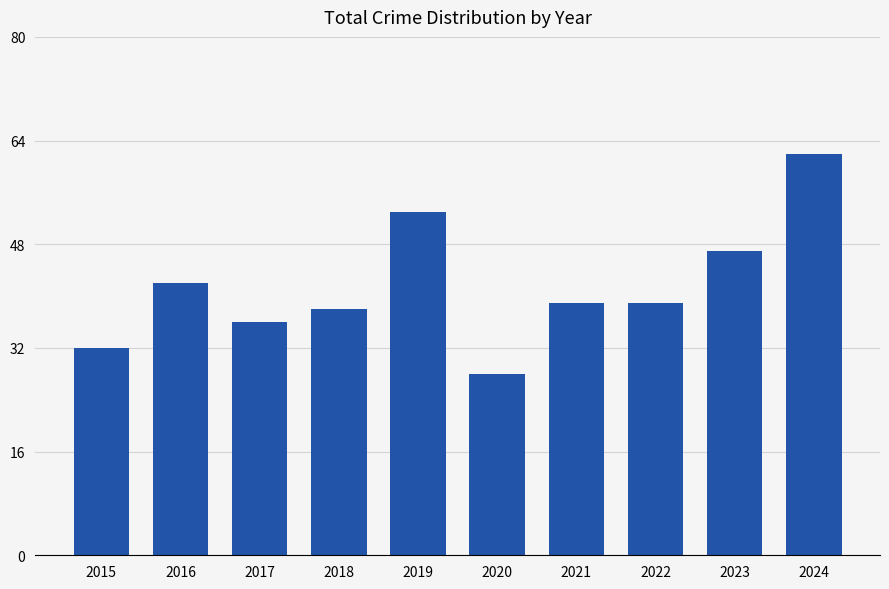

What value does the data have at 2015?

32